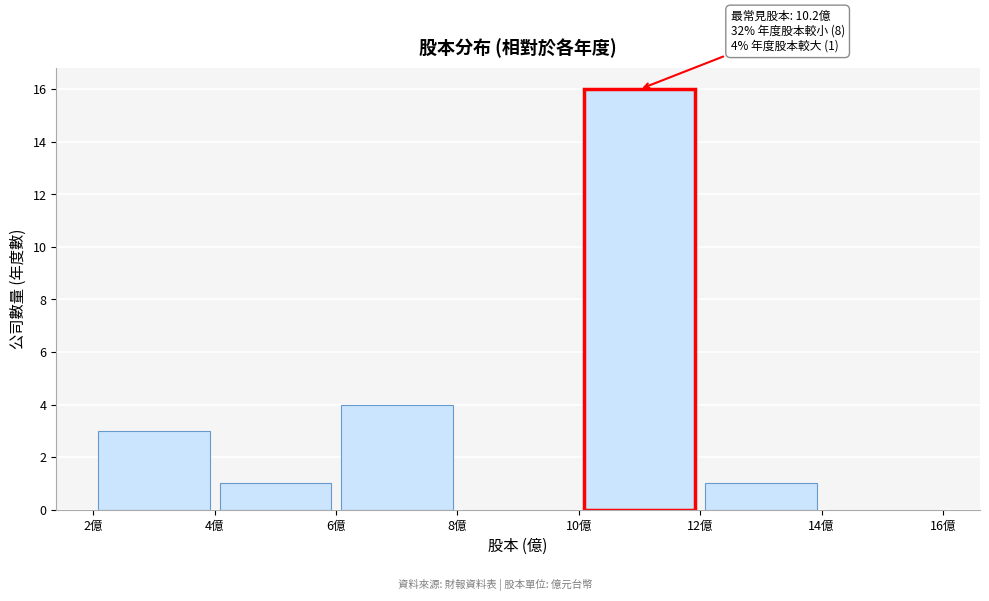

Over which range of the x-axis is the bar tallest?

10 to 12